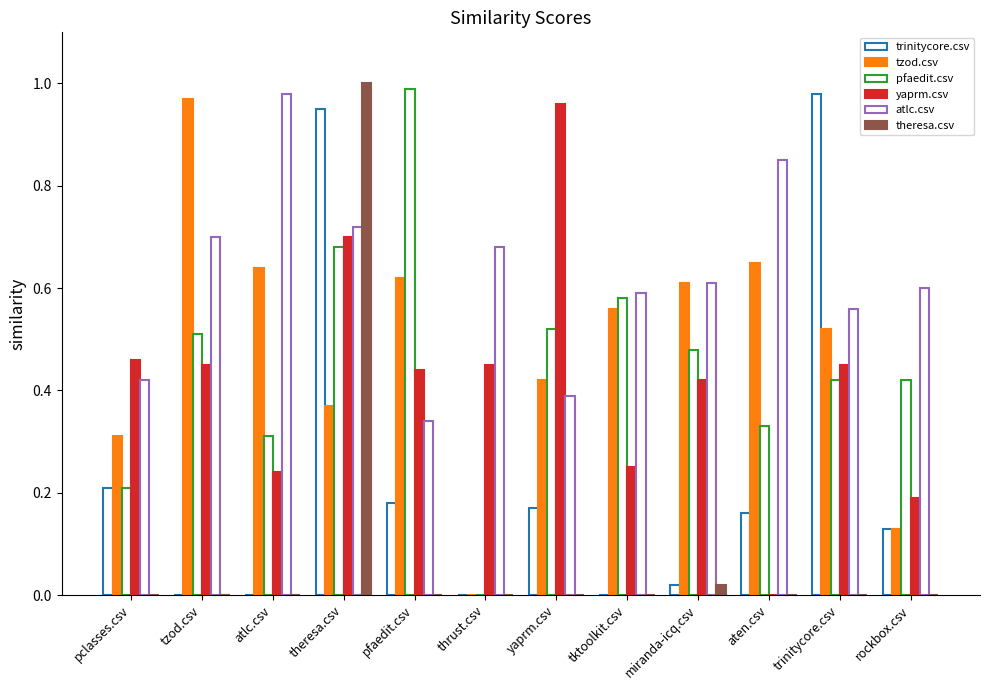

The tzod.csv series shows 0.2 at rockbox.csv. True or false?

False